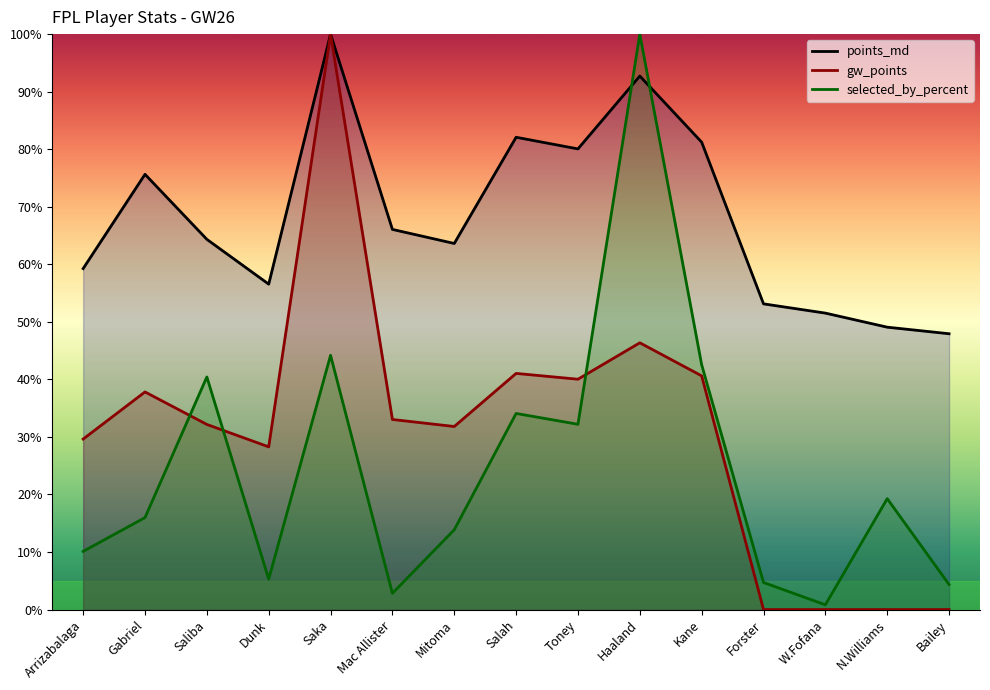

Reading right to left, list all the values displayed in this chart.

points_md: 47.9	49.1	51.5	53.1	81.2	92.7	80.1	82.1	63.6	66.1	100.0	56.5	64.3	75.6	59.3
gw_points: 0.0	0.0	0.0	0.0	40.6	46.4	40.0	41.0	31.8	33.0	100.0	28.3	32.2	37.8	29.6
selected_by_percent: 4.3	19.3	0.8	4.7	42.5	100.0	32.2	34.1	13.9	2.8	44.2	5.3	40.4	16.0	10.1